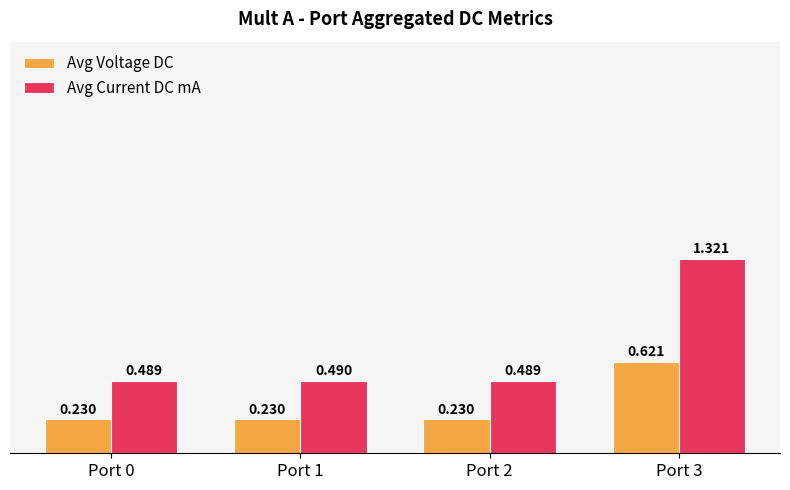

Which series has the widest spread of values?

Avg Current DC mA